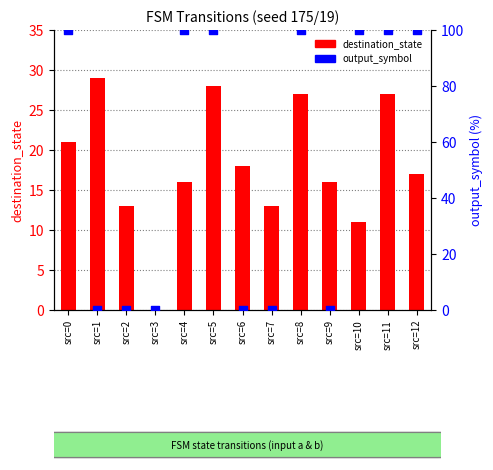

What are all the series names shown in the legend?

destination_state, output_symbol